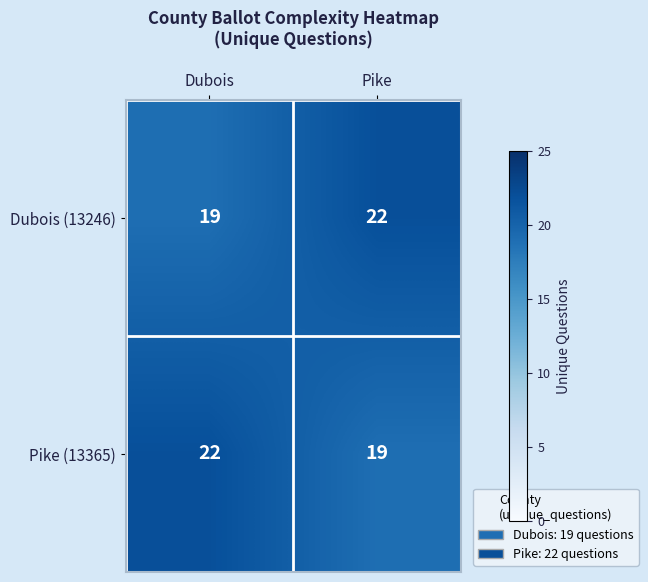

What is the difference between the highest and lowest values at Dubois?

3